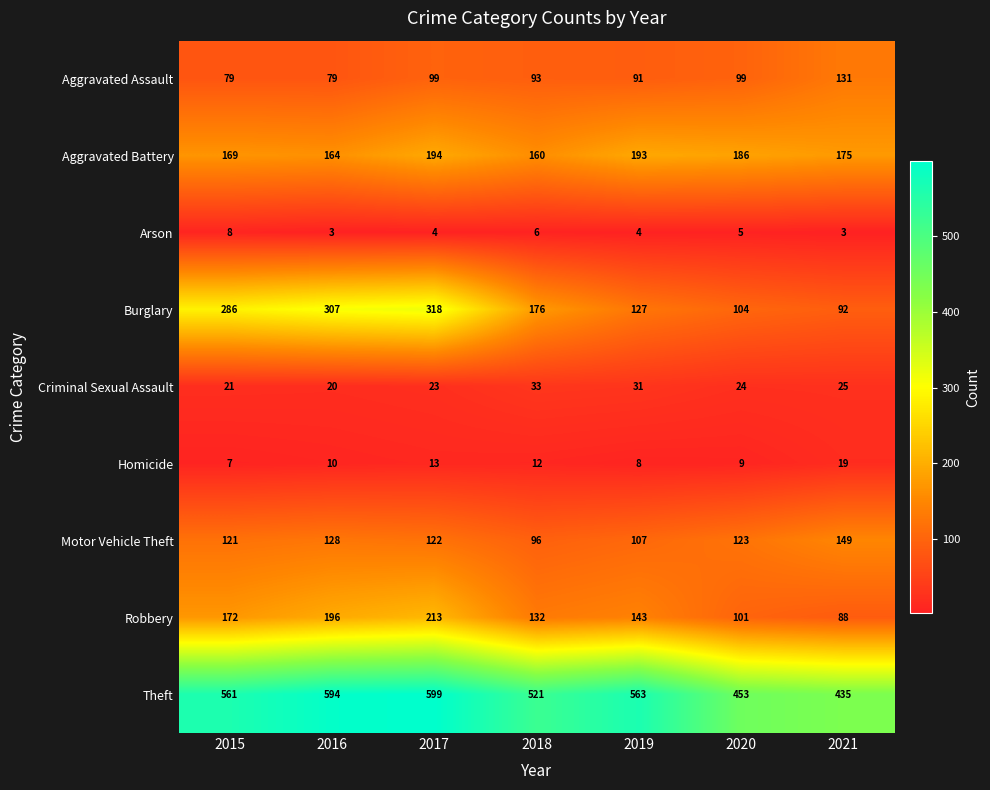

How many series are shown in this chart?

9